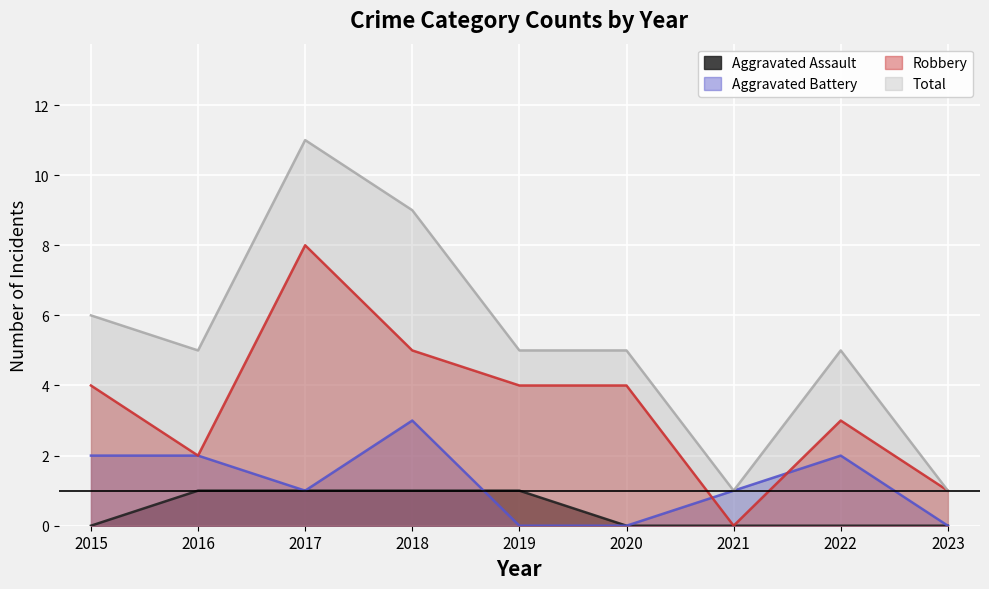

How many lines are shown in the chart?

4